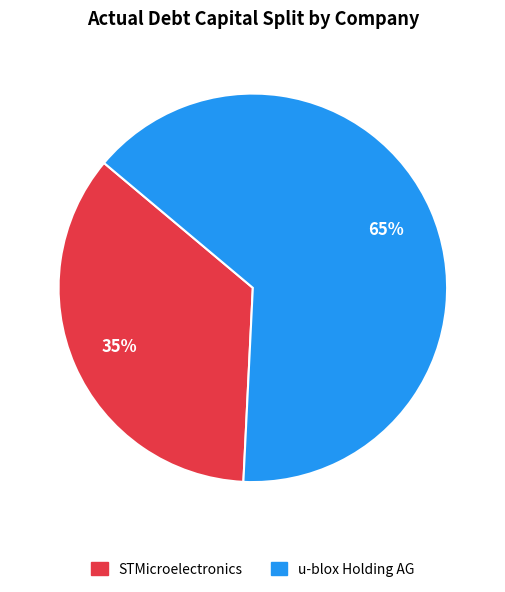

To the nearest percent, what is the average slice percentage?

50%